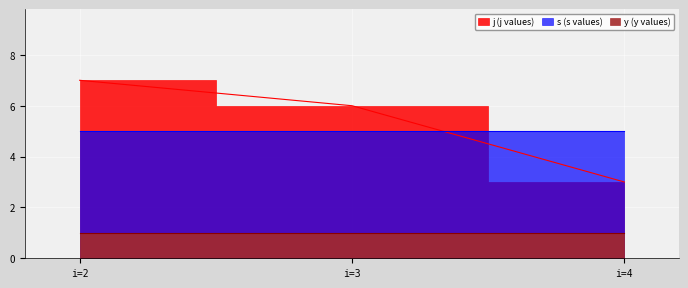

What are all the series names shown in the legend?

s, j, y